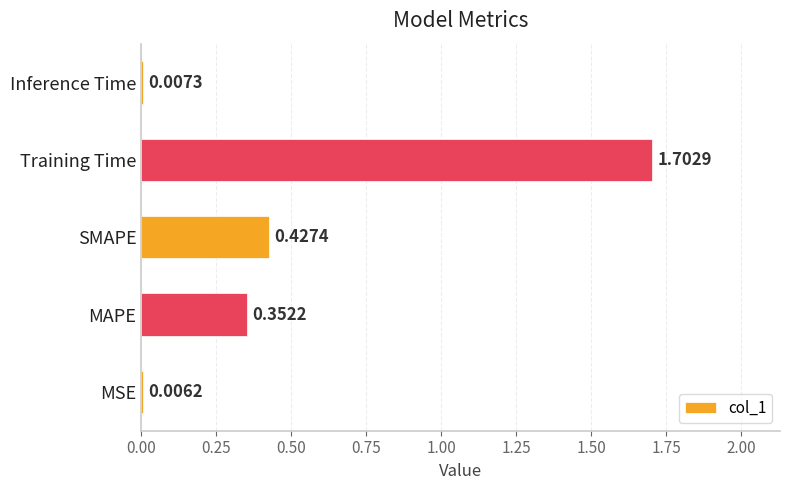

At which category does the chart reach its peak across all series?

Training Time